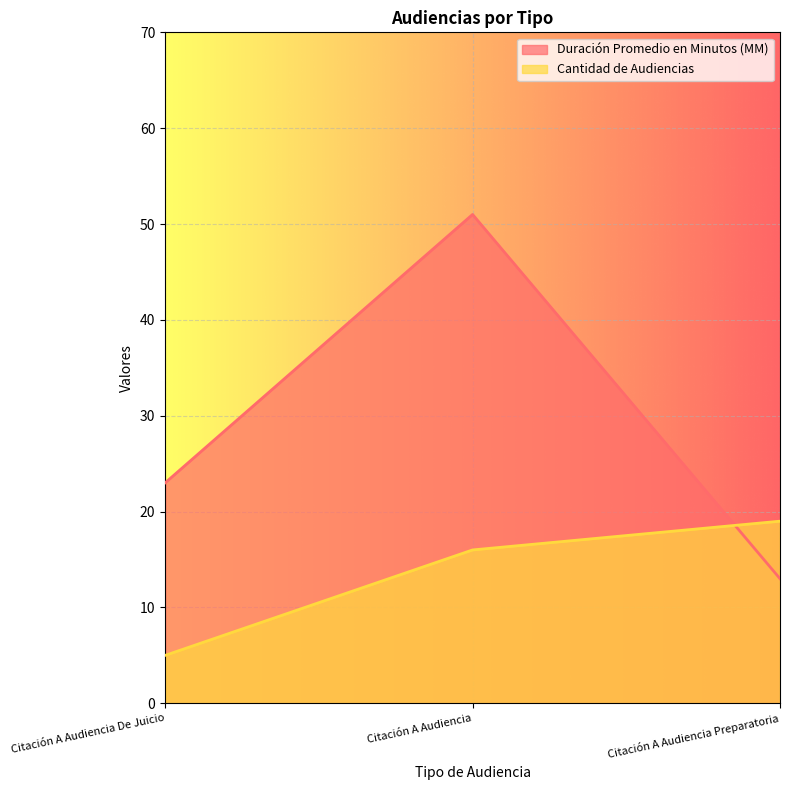

What is the difference between the maximum and second lowest values in the Duración Promedio en Minutos (MM) series?

28